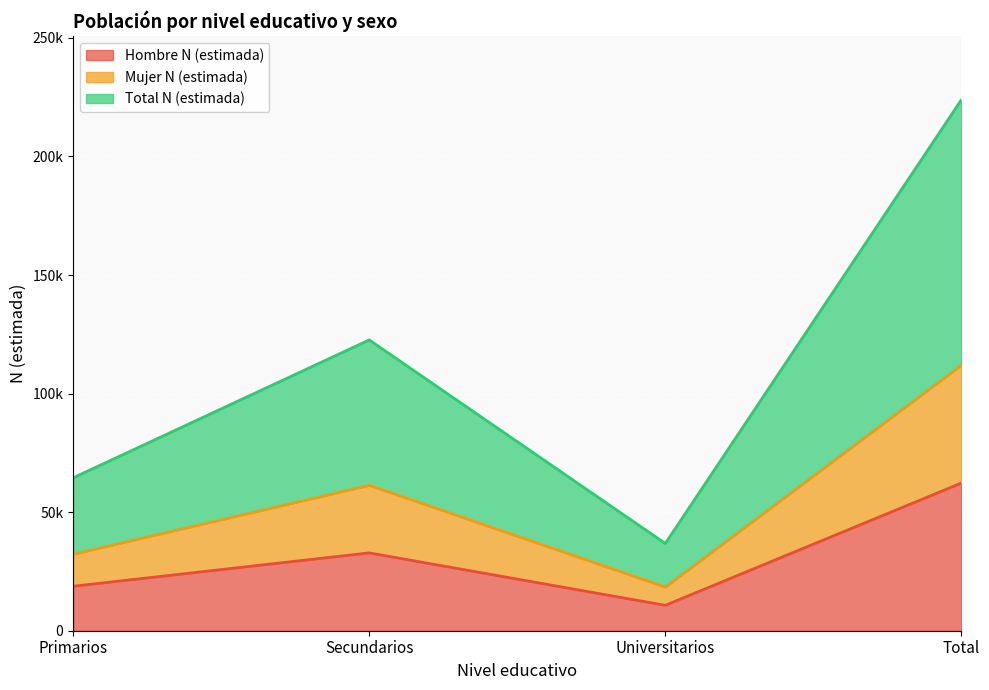

What is the spread (max minus min) of values at Primarios?

45739